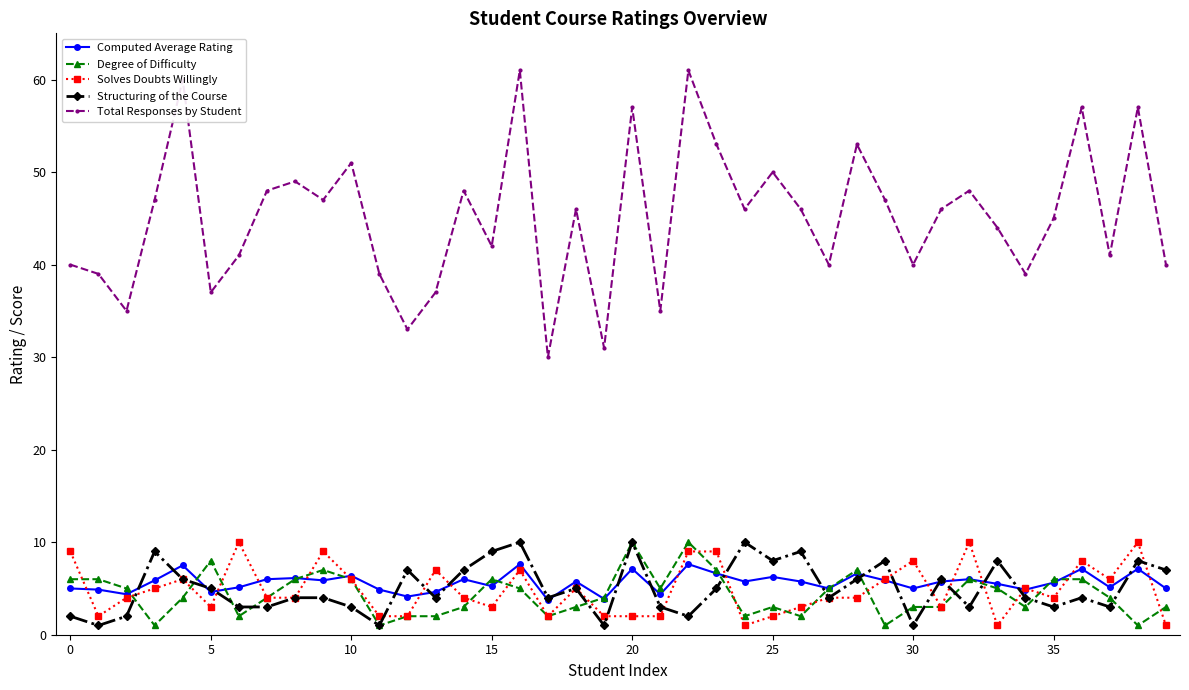

What is the maximum value shown in the chart?

61.0